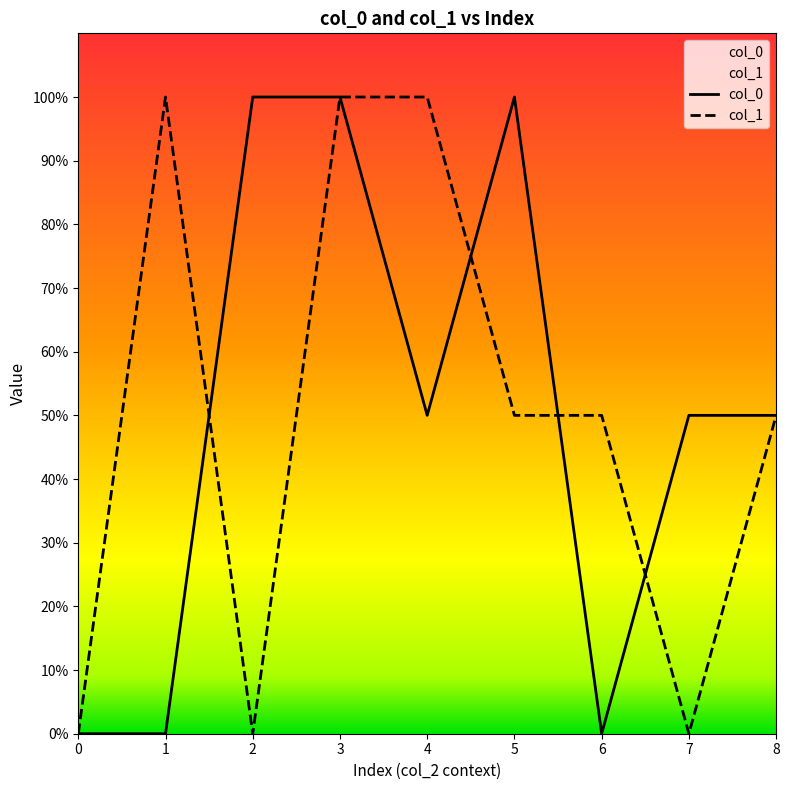

Which series has the widest spread of values?

col_0